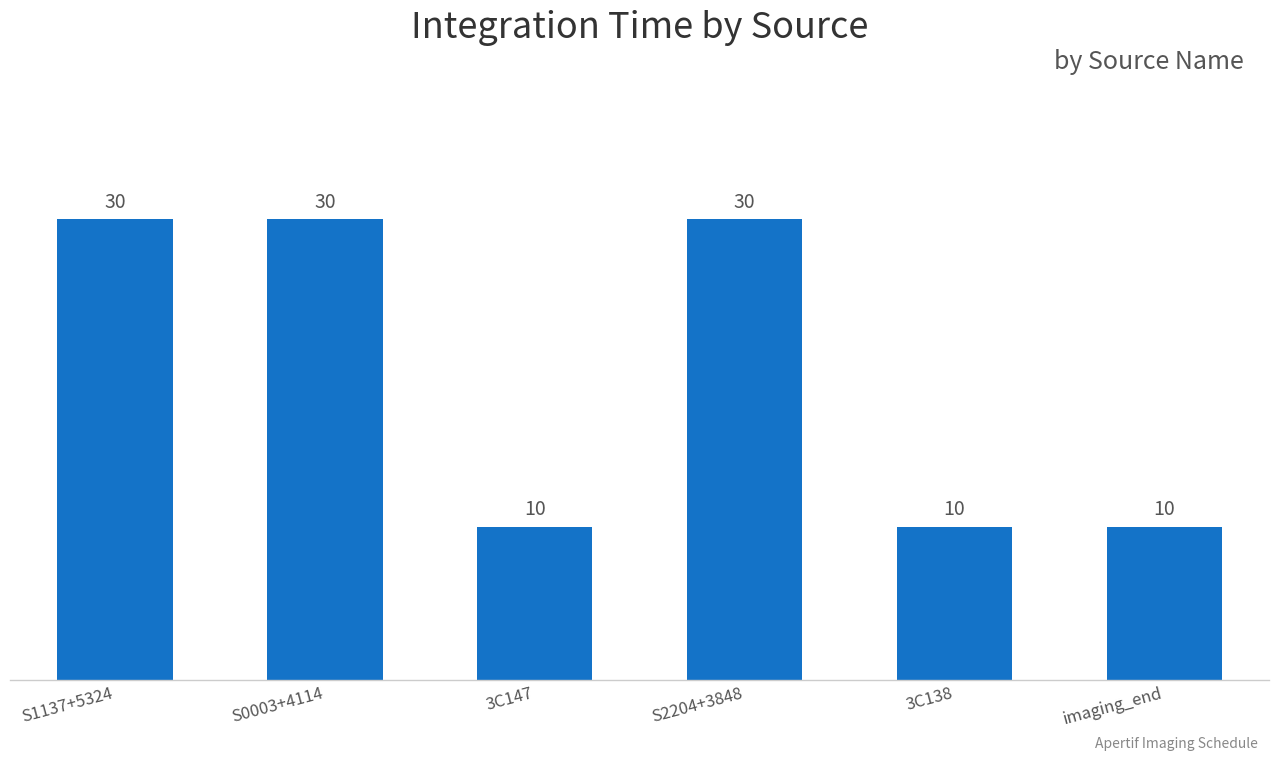

Approximately how many times larger is the value at imaging_end compared to S0003+4114?

0.3